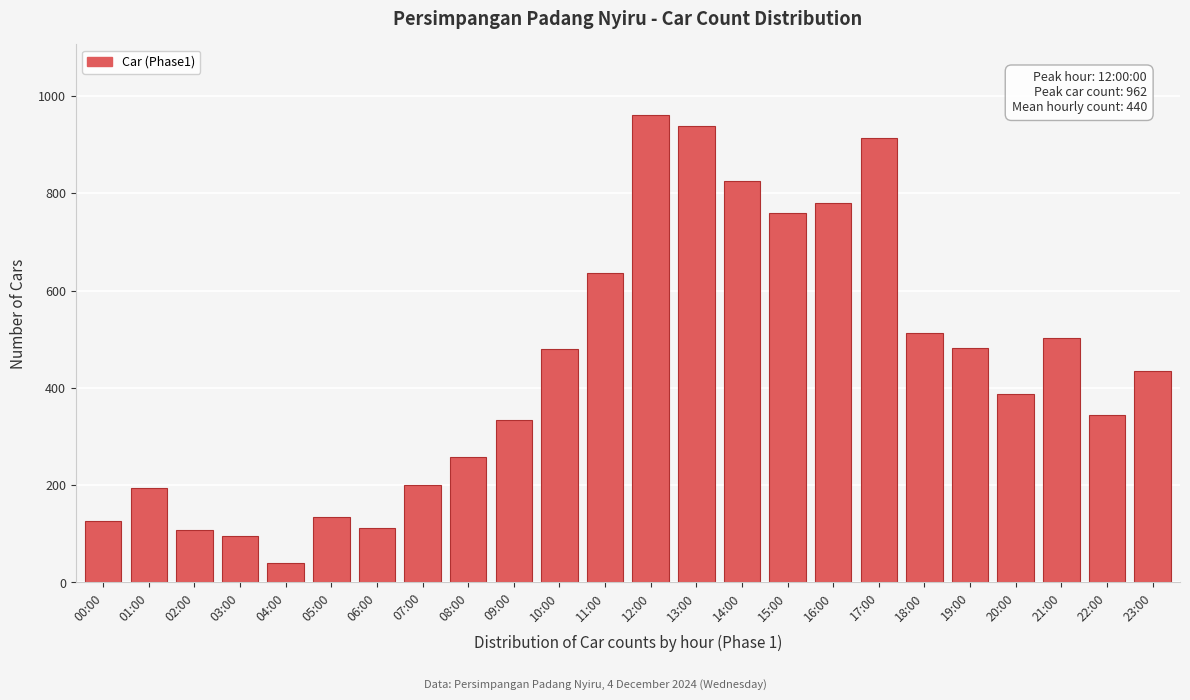

True or false: the data shows 218 at 22:00.

False